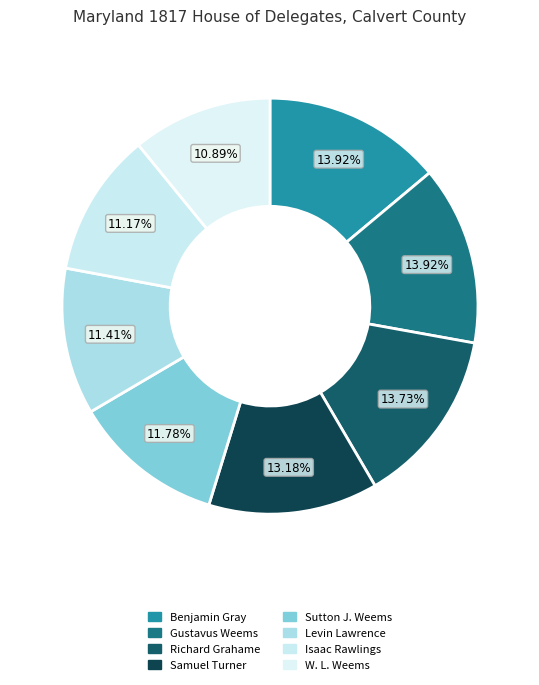

What is the ratio of the value at Gustavus Weems to the value at Benjamin Gray?

1.0